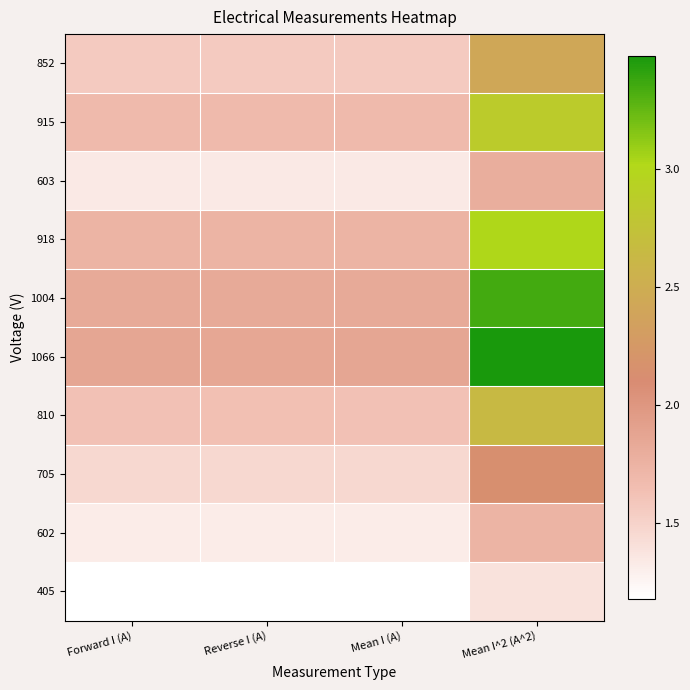

List the series in order of their peak value, lowest first.

405, 602, 603, 705, 852, 810, 915, 918, 1004, 1066